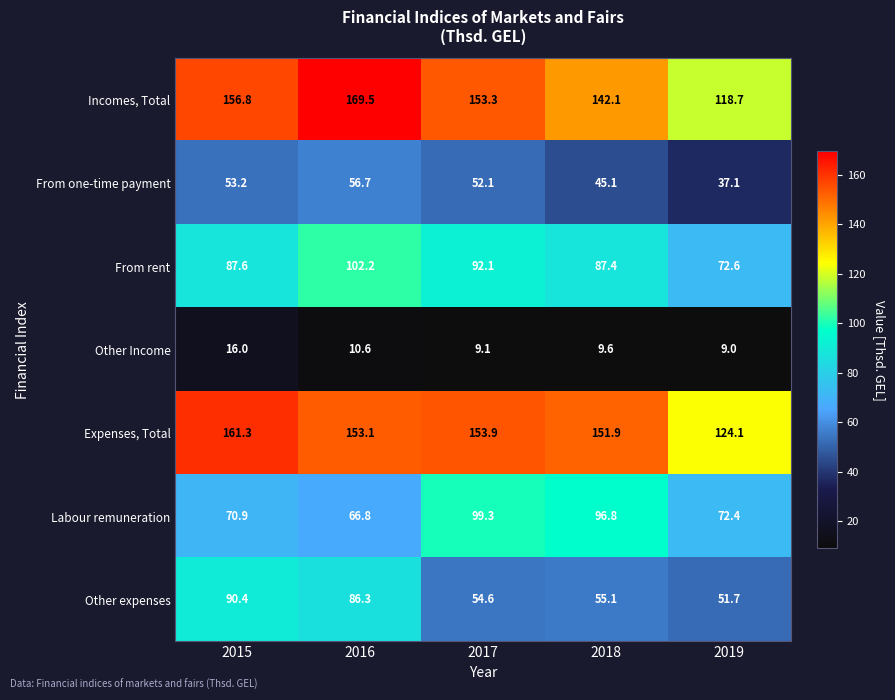

How many distinct data groups are displayed?

7